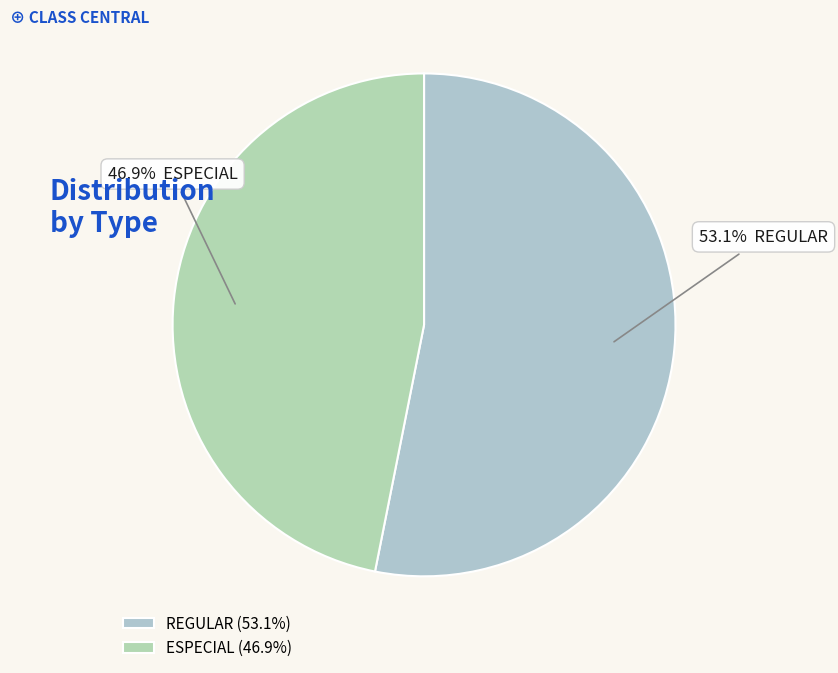

Approximately how many times larger is the value at ESPECIAL compared to REGULAR?

0.9